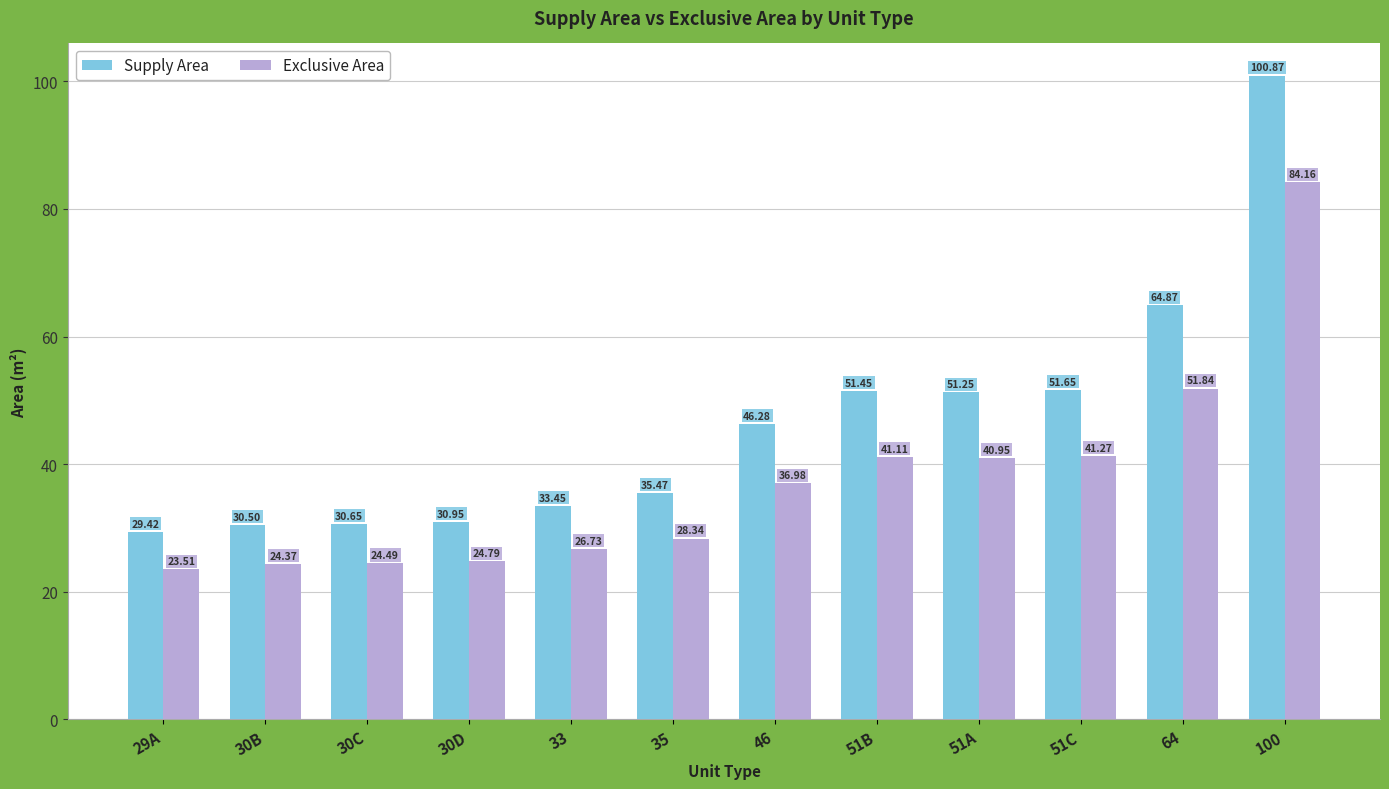

What is the total value across all series at 30B?

54.9